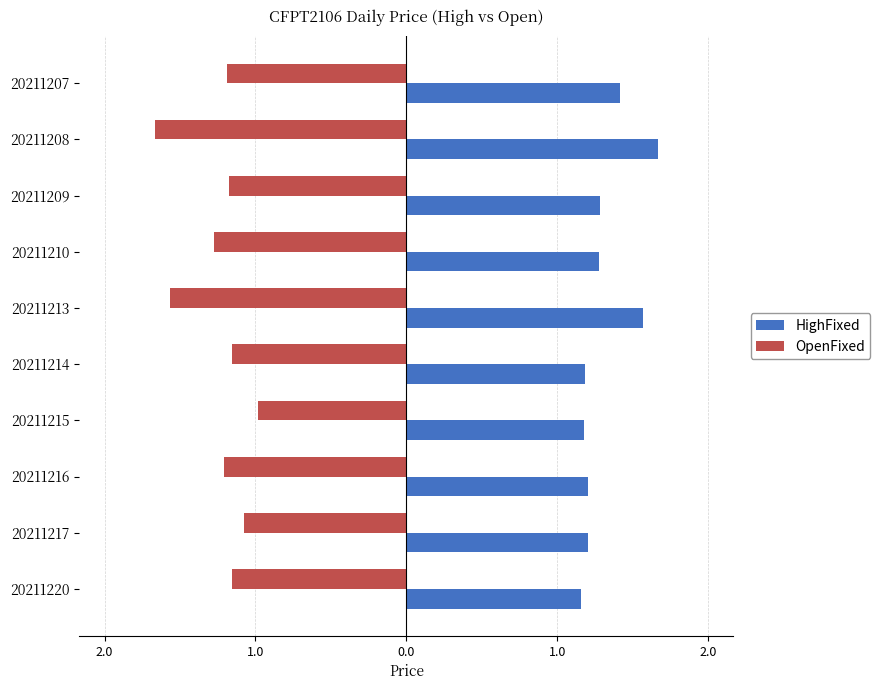

Reading left to right, transcribe all the data shown in this chart.

HighFixed: 1.4	1.7	1.3	1.3	1.6	1.2	1.2	1.2	1.2	1.2
OpenFixed: -1.2	-1.7	-1.2	-1.3	-1.6	-1.2	-1.0	-1.2	-1.1	-1.2